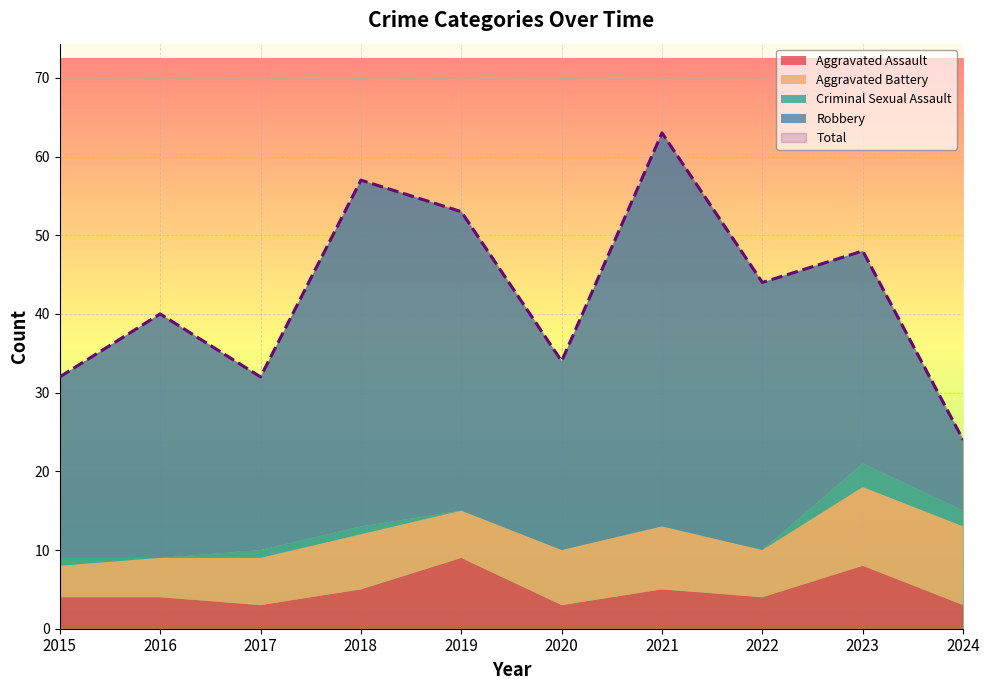

Rank the categories by Aggravated Assault value from lowest to highest.

2017, 2020, 2024, 2015, 2016, 2022, 2018, 2021, 2023, 2019